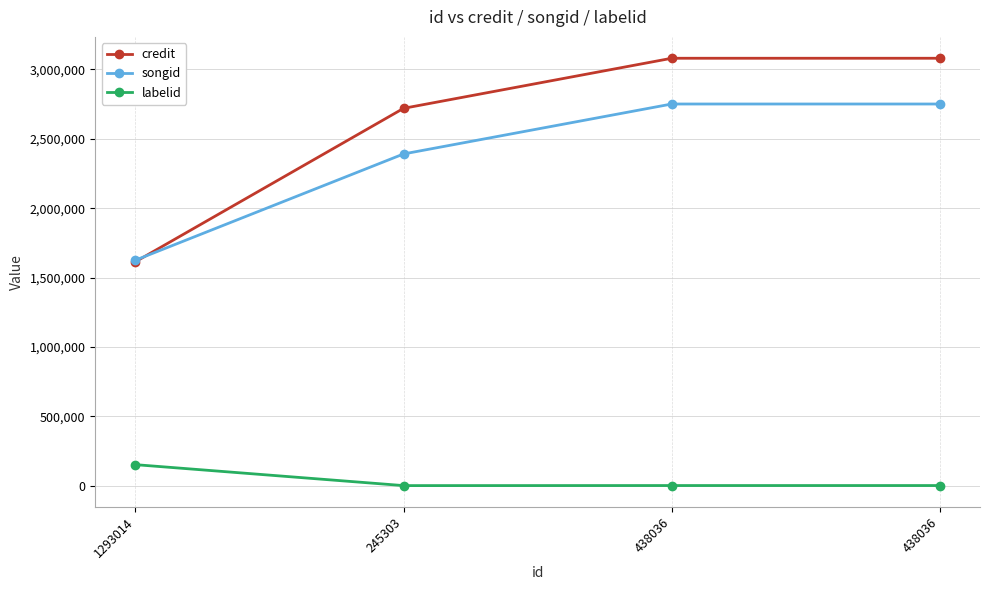

Reading left to right, what are all the values shown in this chart?

credit: 1293014=1613688	245303=2719542	438036=3080440	438036=3080440
songid: 1293014=1625189	245303=2390692	438036=2750663	438036=2750663
labelid: 1293014=150959	245303=-1	438036=411	438036=411